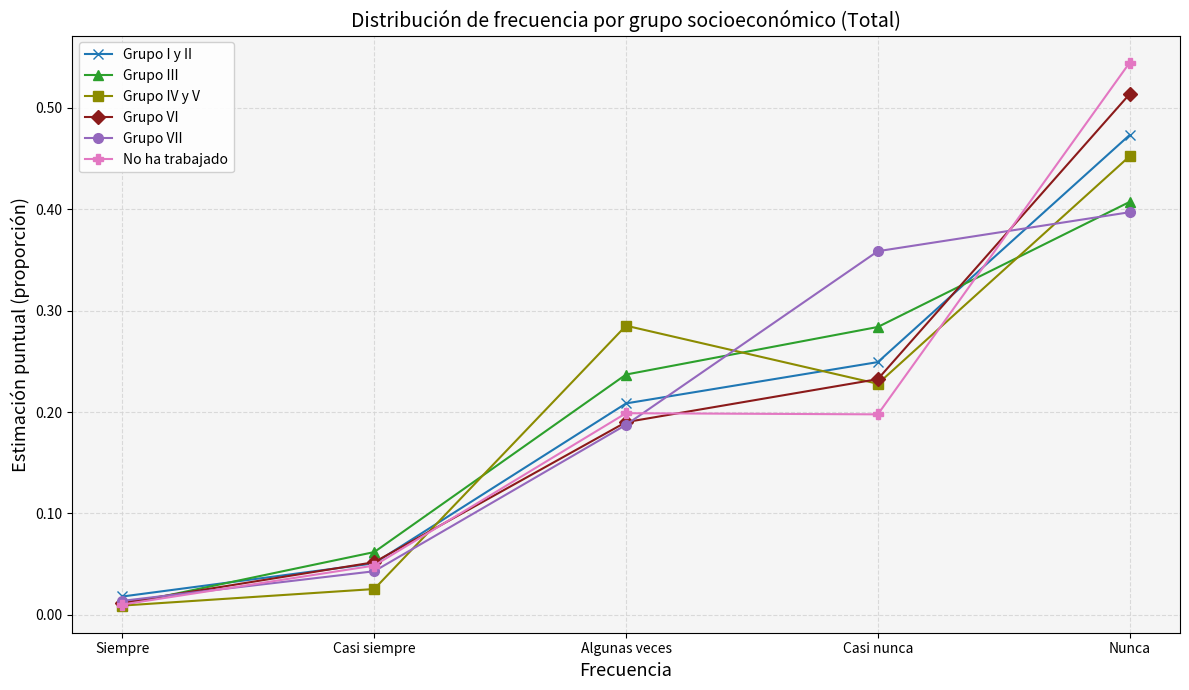

The value of Grupo I y II at Algunas veces is 0.1. True or false?

False